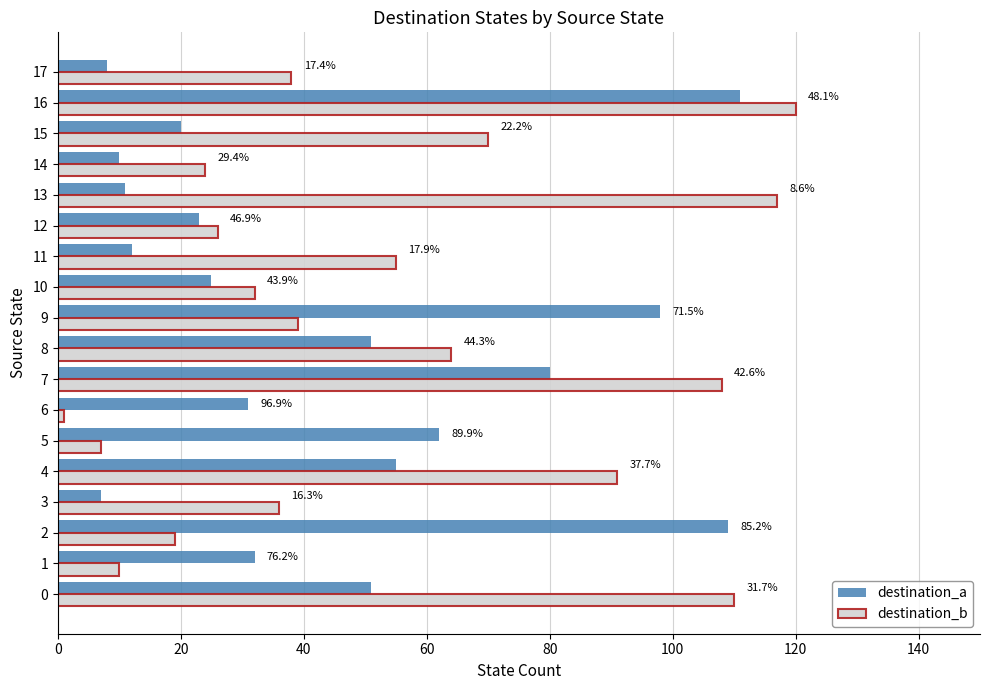

What are all the series names shown in the legend?

destination_a, destination_b